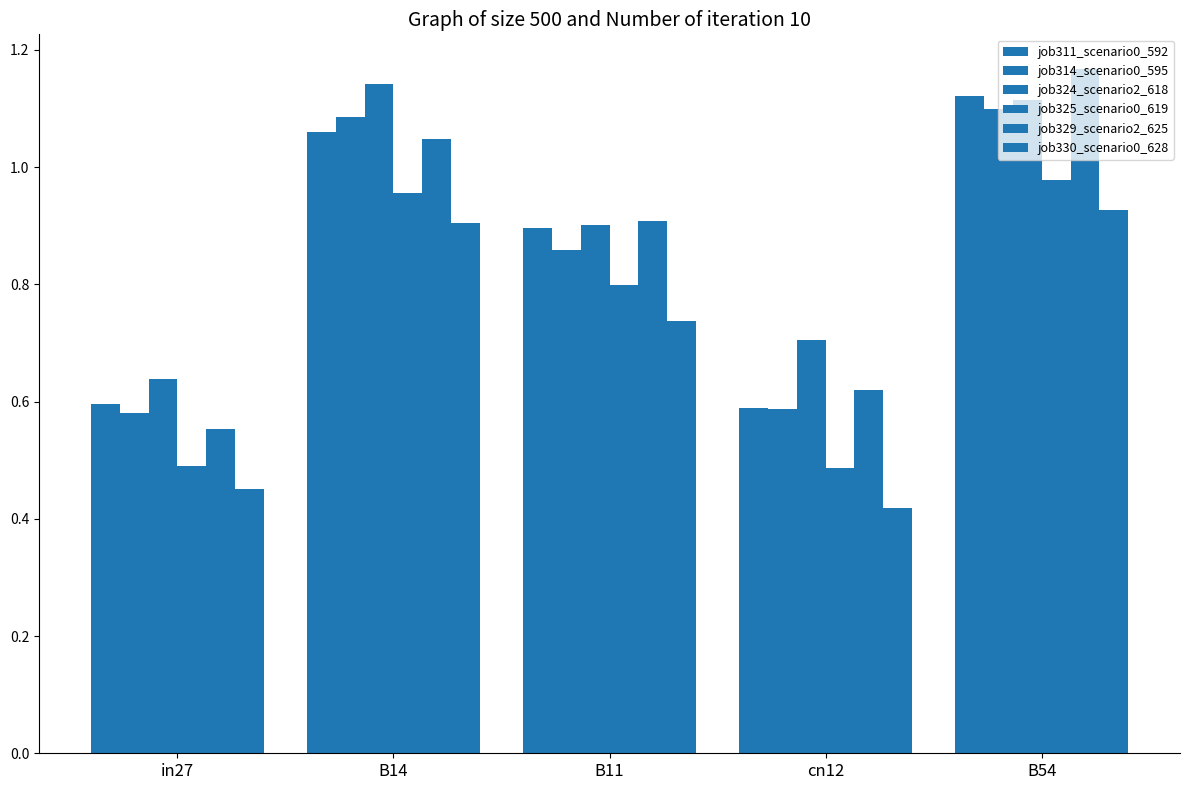

Count the number of data series in this chart.

6